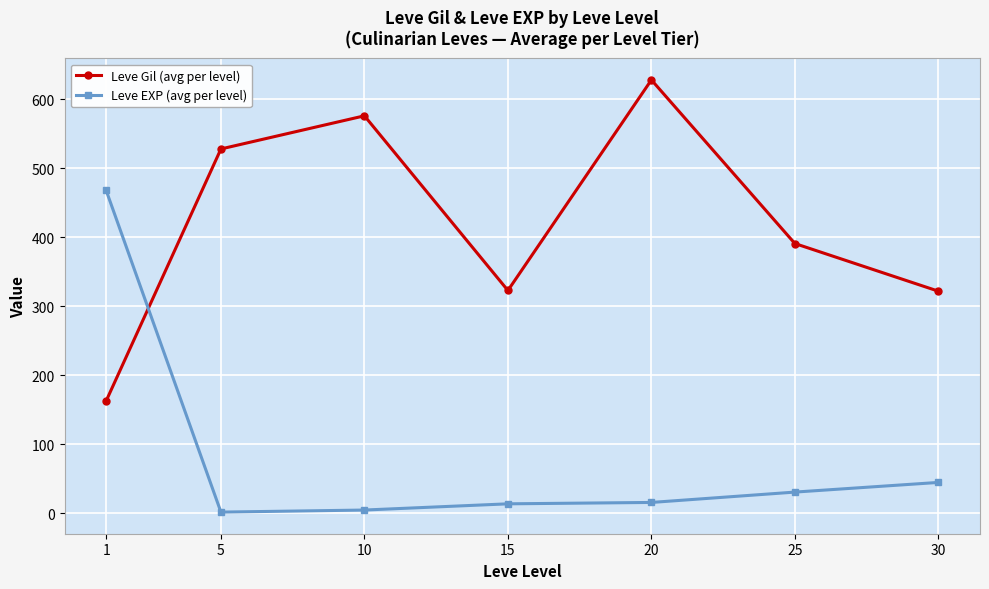

True or false: Leve EXP (avg per level) has a value of 45 at 30.

True